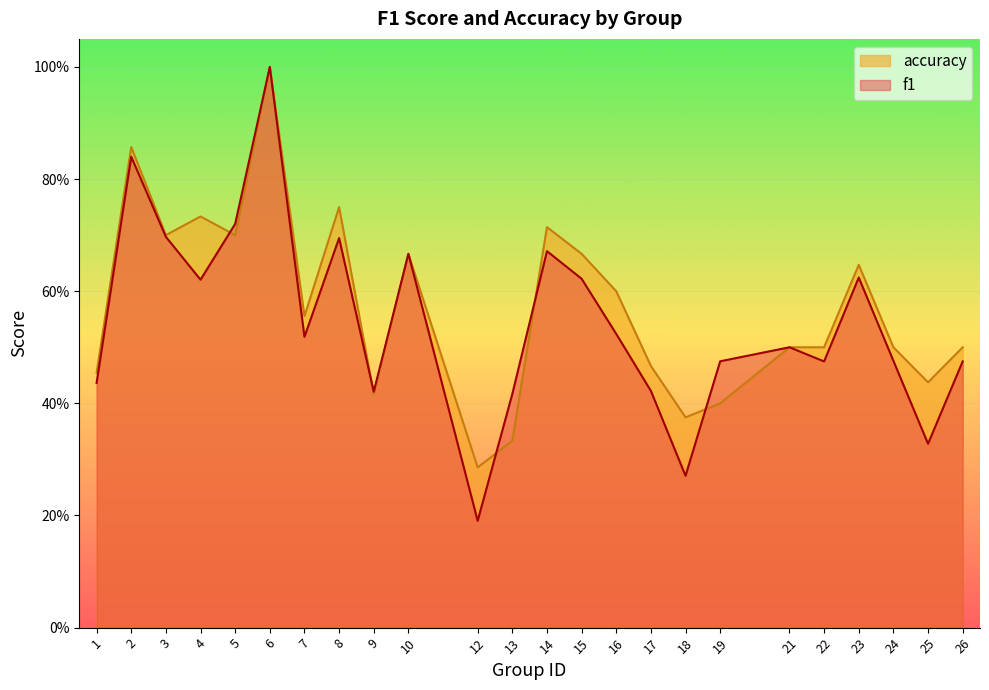

At which label does accuracy reach its peak?

6